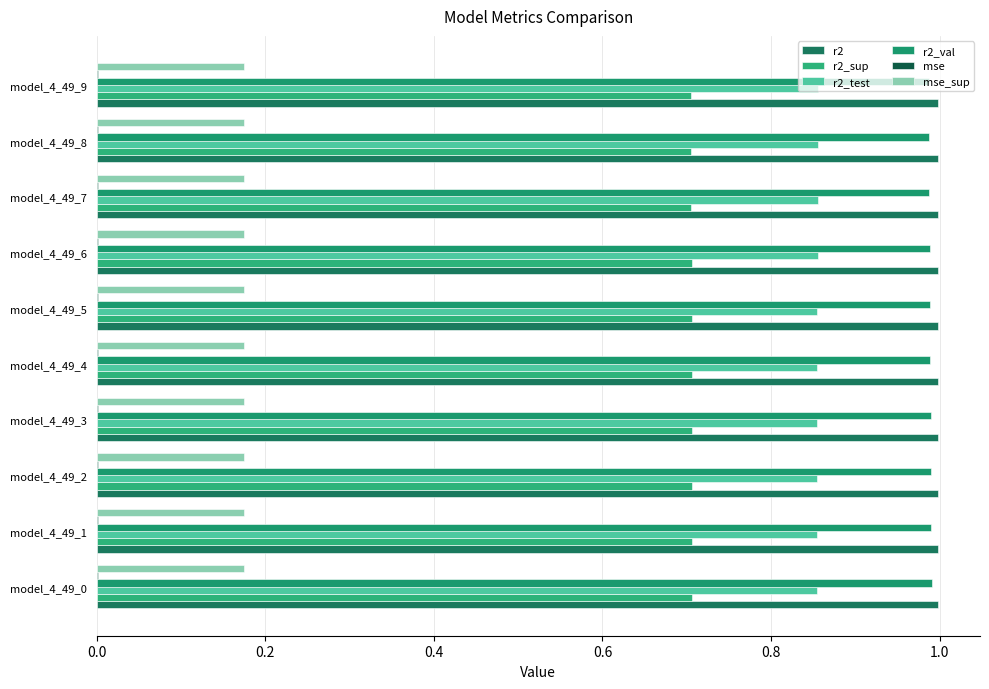

Which series has the largest total across all categories?

r2